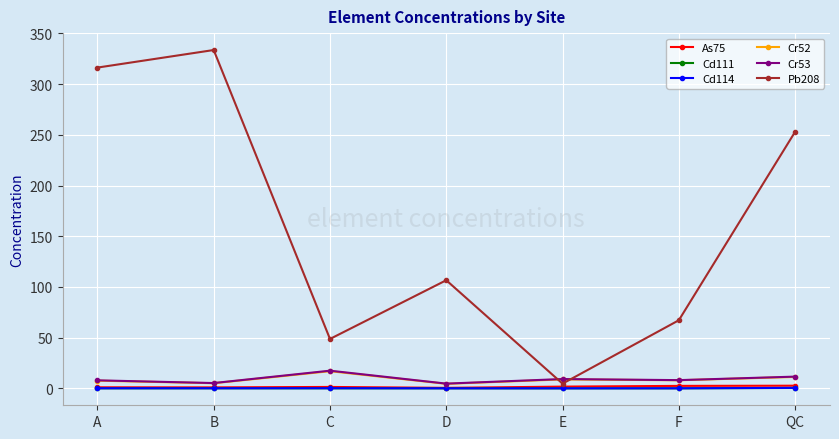

True or false: Cd114 and Cr52 cross at least once.

False